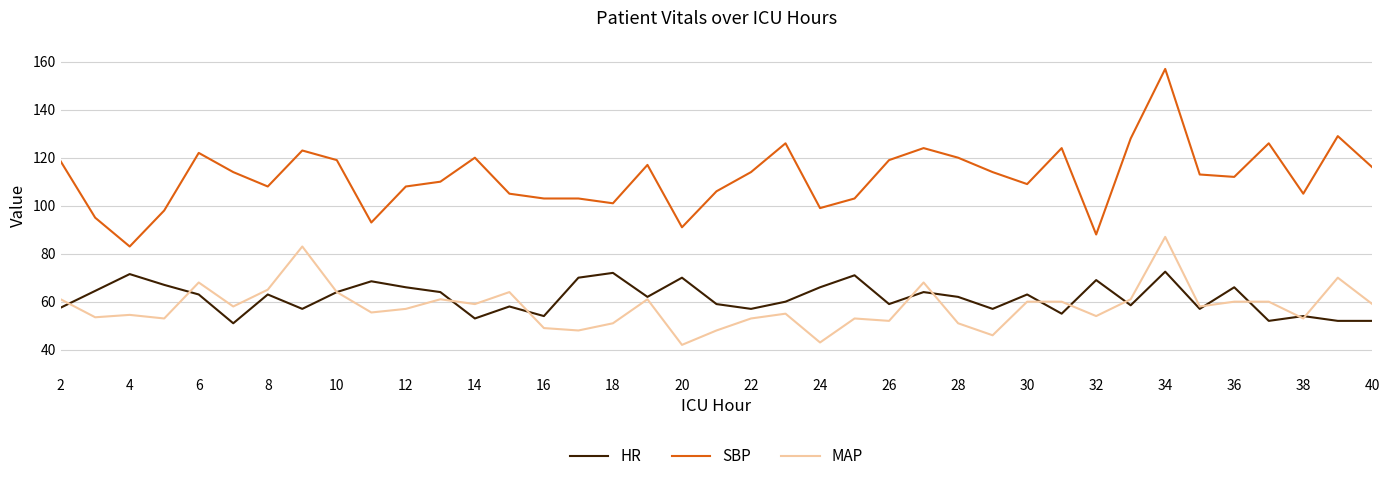

Which series has the largest total across all categories?

SBP